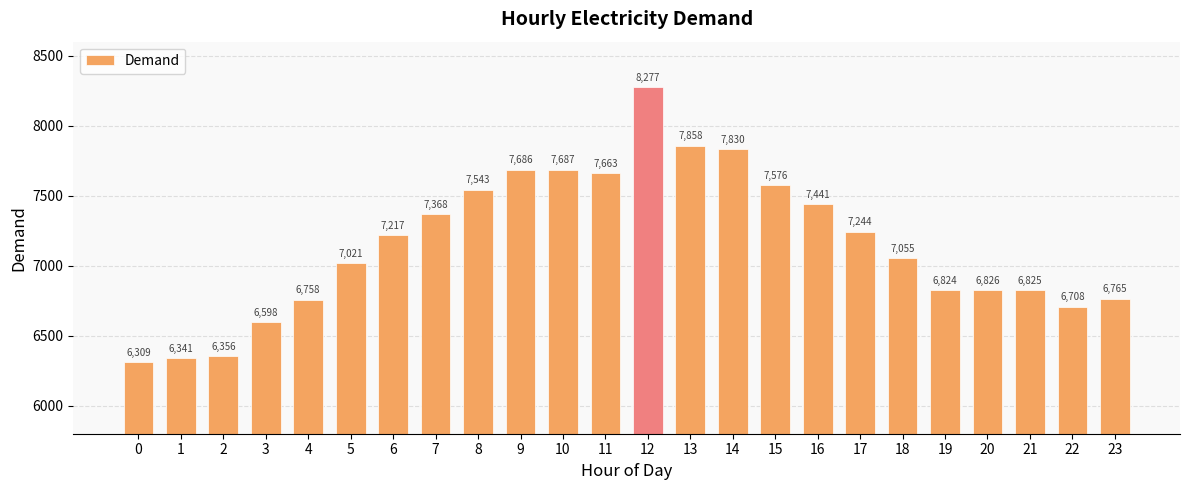

How many data points does each series have?

24